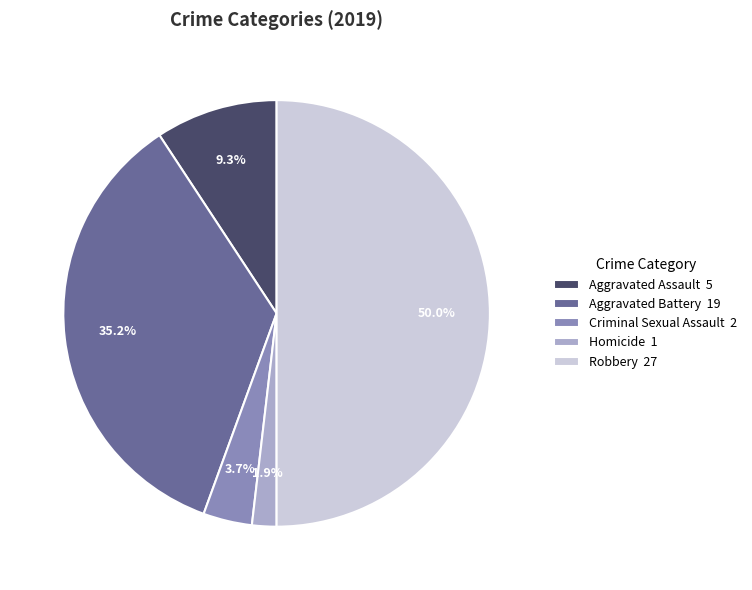

What is the smallest slice in the pie chart?

Homicide